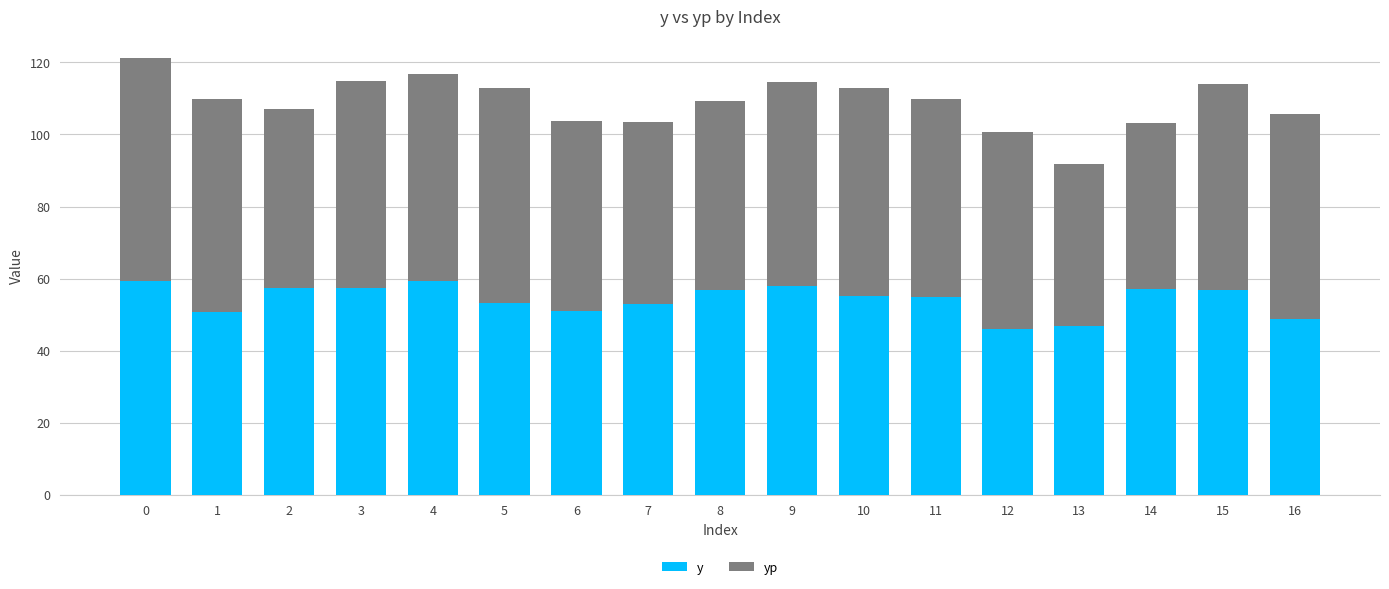

What is the difference between the maximum and minimum values in the y series?

13.5